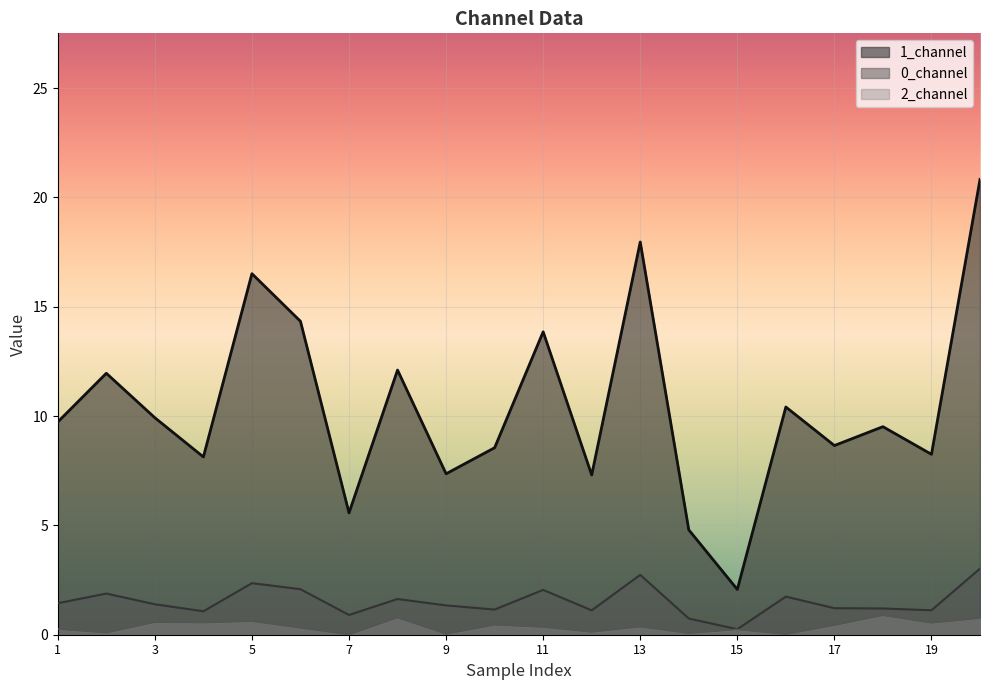

At which category does 0_channel reach its first local valley?

4